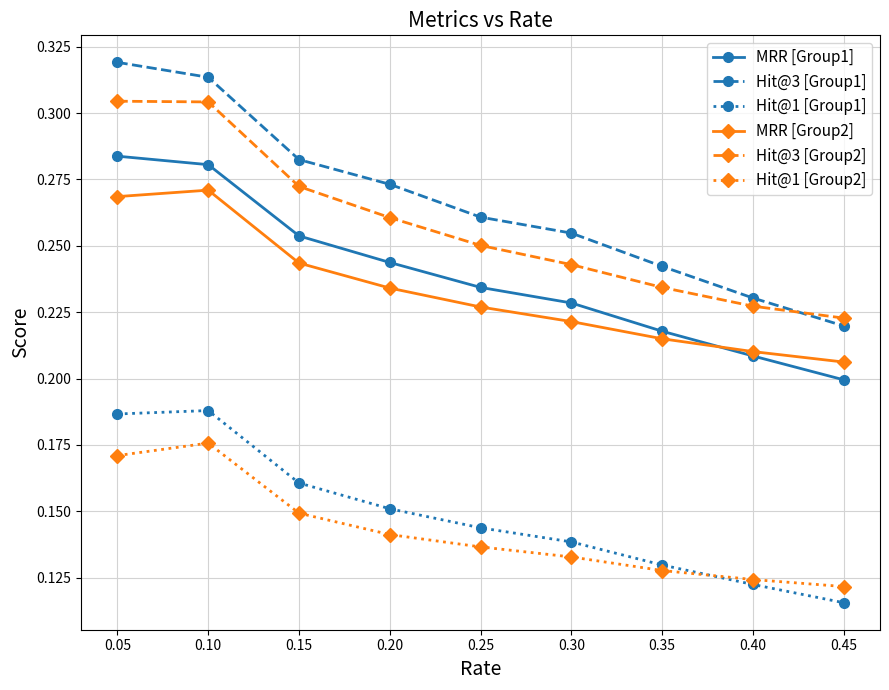

Which category has the lowest value in the Hit@3 [Group2] series?

0.45